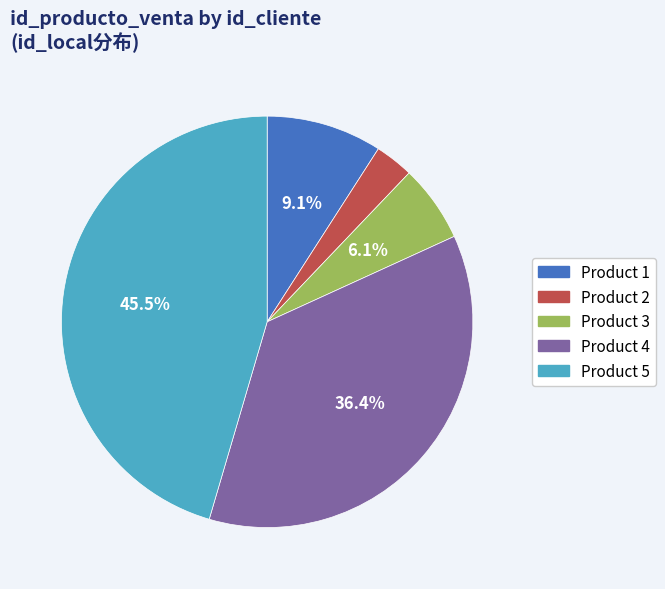

Which slice is the smallest?

Product 2